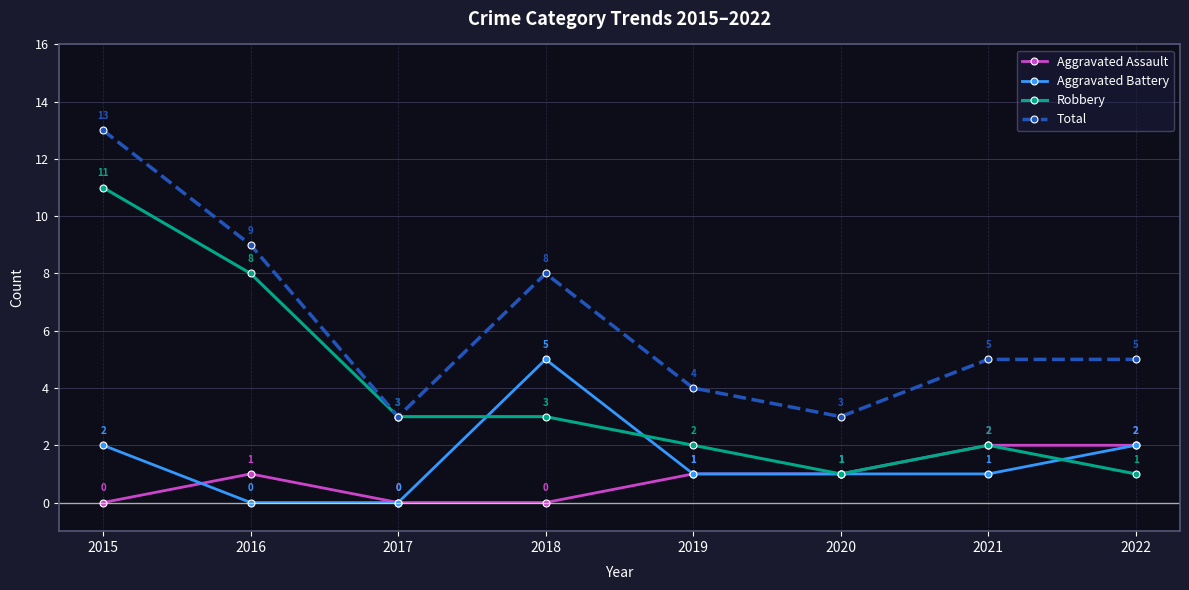

Reading left to right, extract all data points from this chart.

Aggravated Assault: 0	1	0	0	1	1	2	2
Aggravated Battery: 2	0	0	5	1	1	1	2
Robbery: 11	8	3	3	2	1	2	1
Total: 13	9	3	8	4	3	5	5